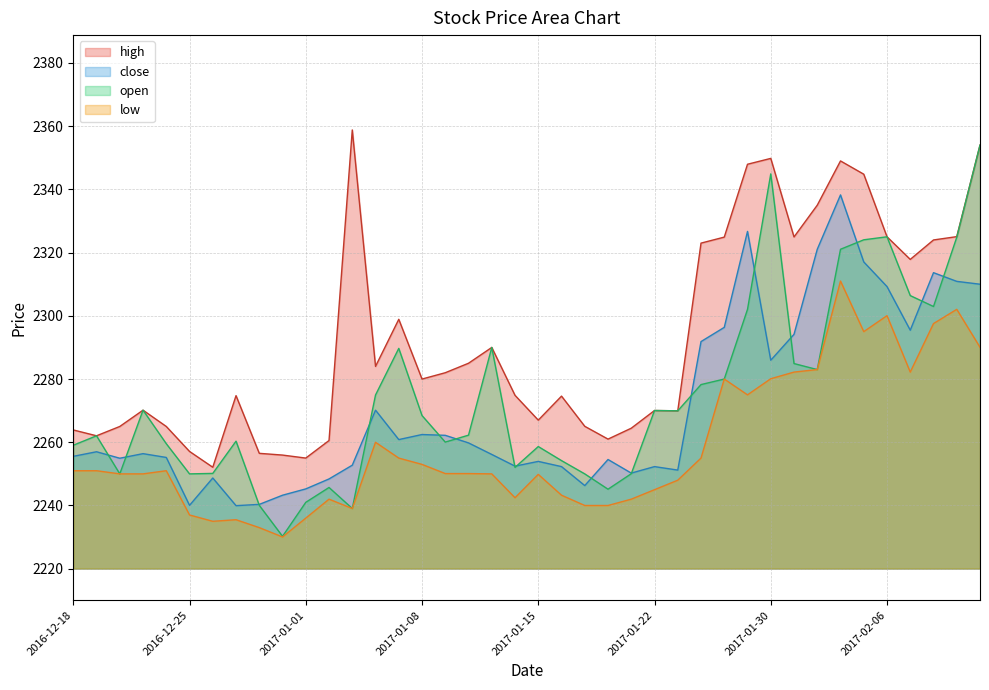

How many values in the low series exceed 2250?

21